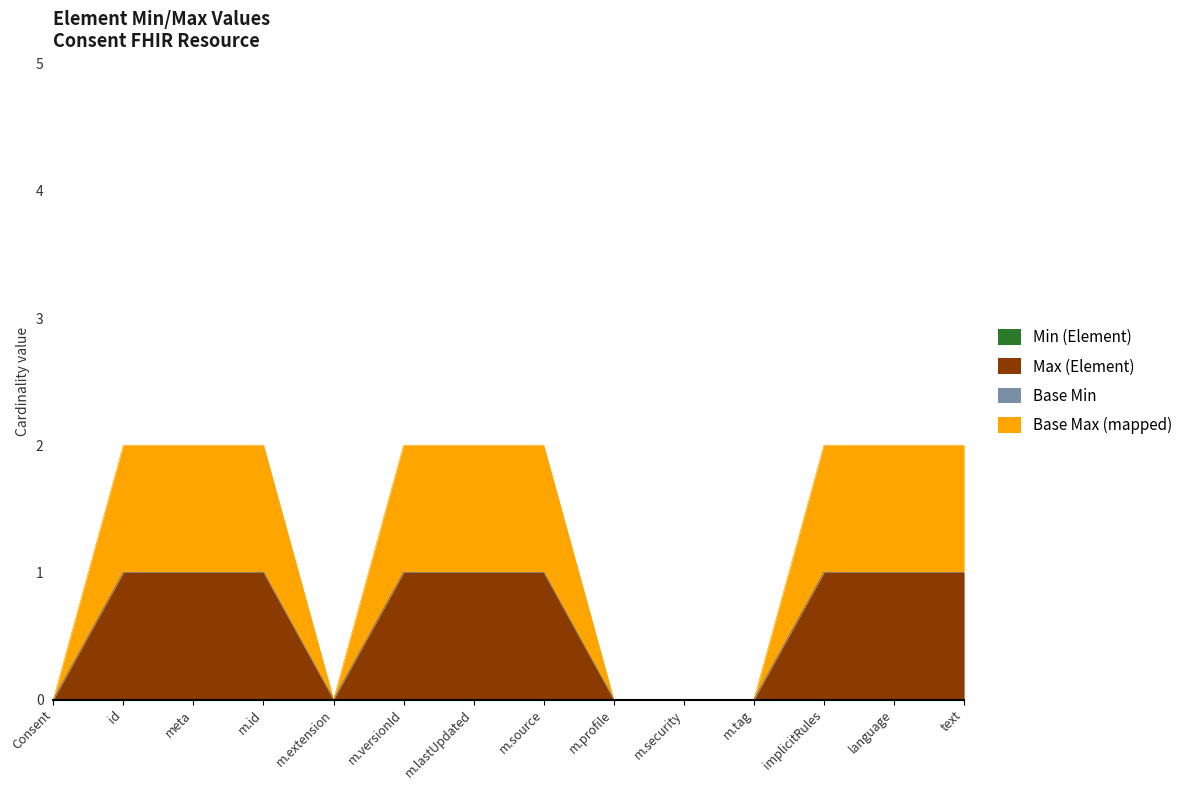

Is the value of Max (Element) at m.extension greater than the value of Base Max (mapped) at Consent?

No